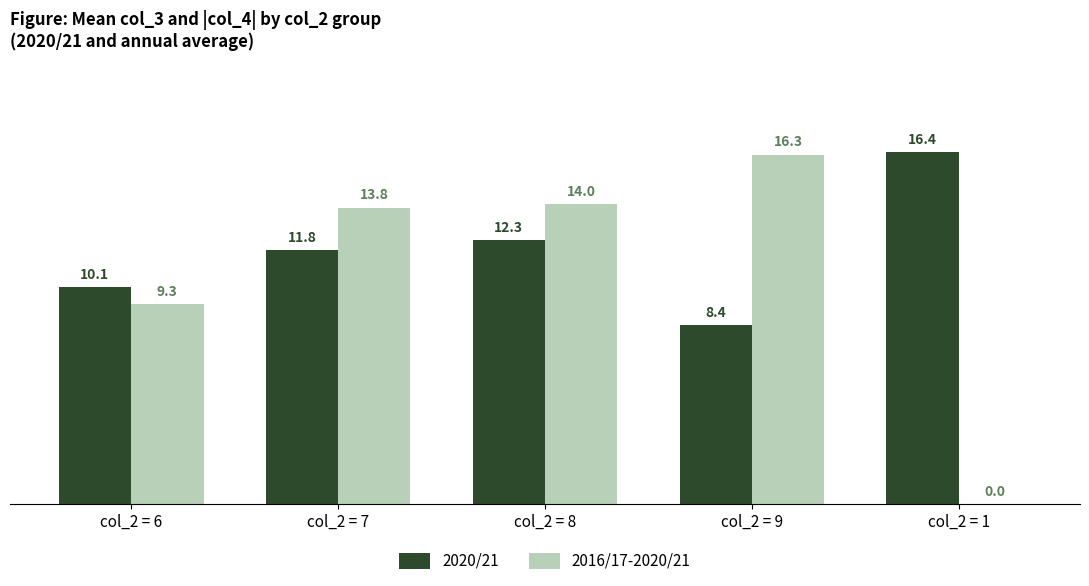

How many distinct data groups are displayed?

2